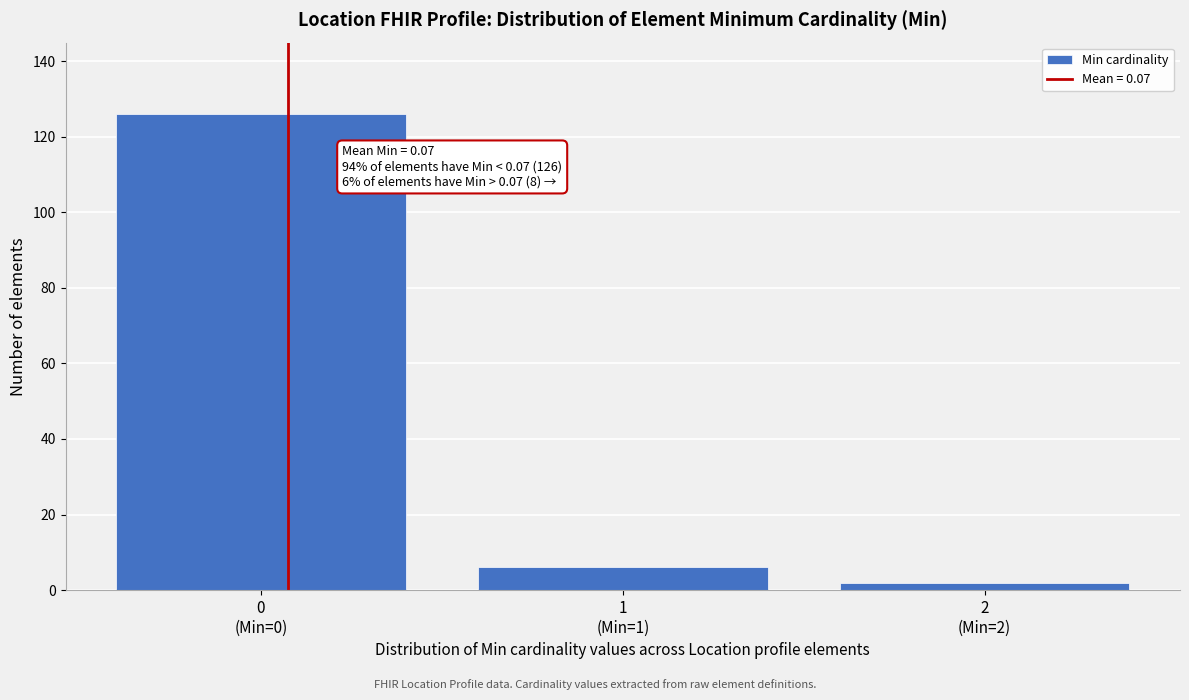

Reading left to right, transcribe all the data shown in this chart.

126	6	2